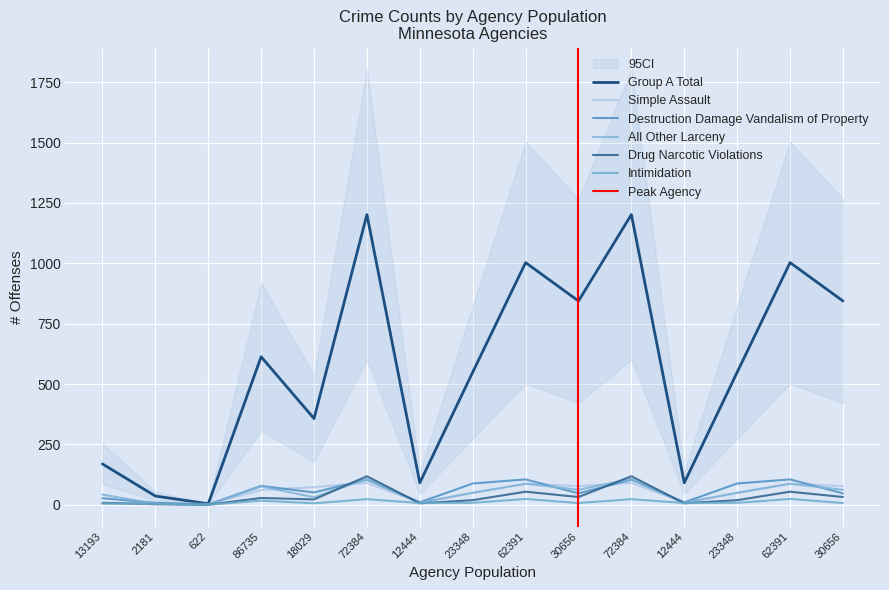

How many data points in Simple Assault are above 61?

7